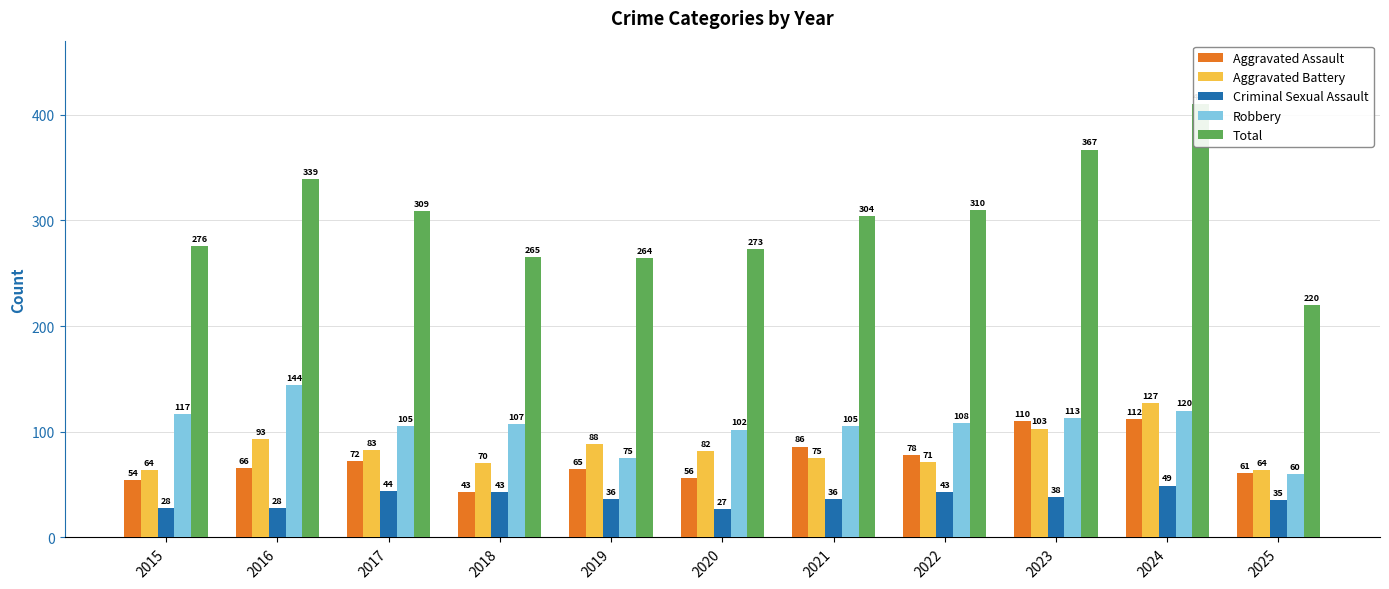

What is the difference between the Aggravated Assault values at 2022 and 2016?

12